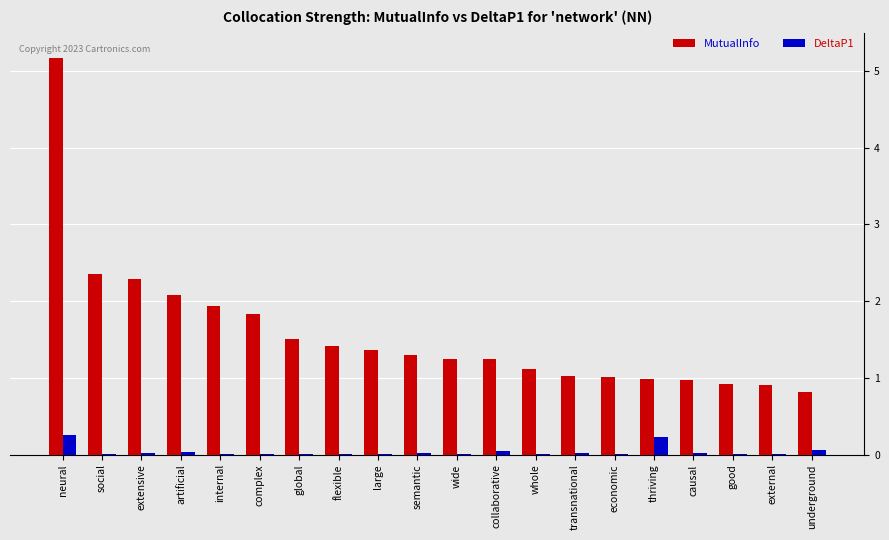

What is the approximate value of DeltaP1 at thriving?

0.2